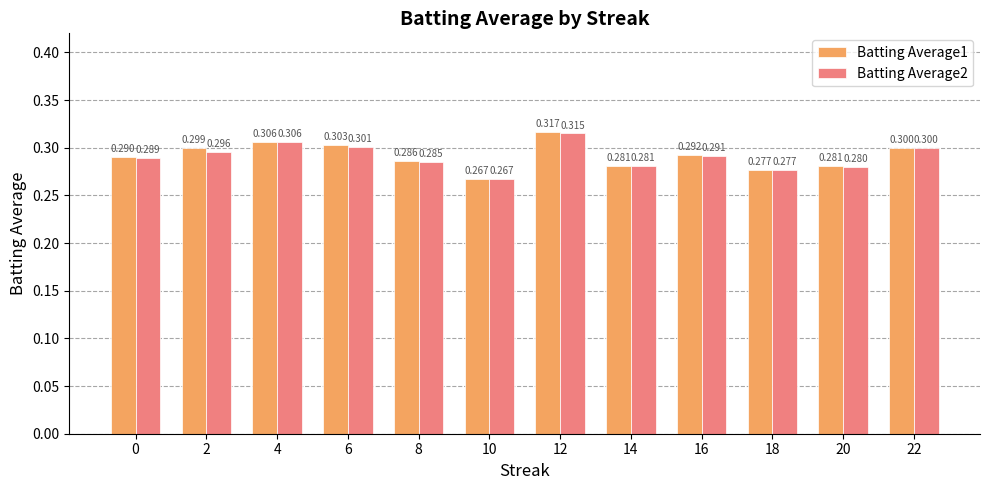

Reading right to left, extract all data points from this chart.

Batting Average1: 22=0.3	20=0.3	18=0.3	16=0.3	14=0.3	12=0.3	10=0.3	8=0.3	6=0.3	4=0.3	2=0.3	0=0.3
Batting Average2: 22=0.3	20=0.3	18=0.3	16=0.3	14=0.3	12=0.3	10=0.3	8=0.3	6=0.3	4=0.3	2=0.3	0=0.3